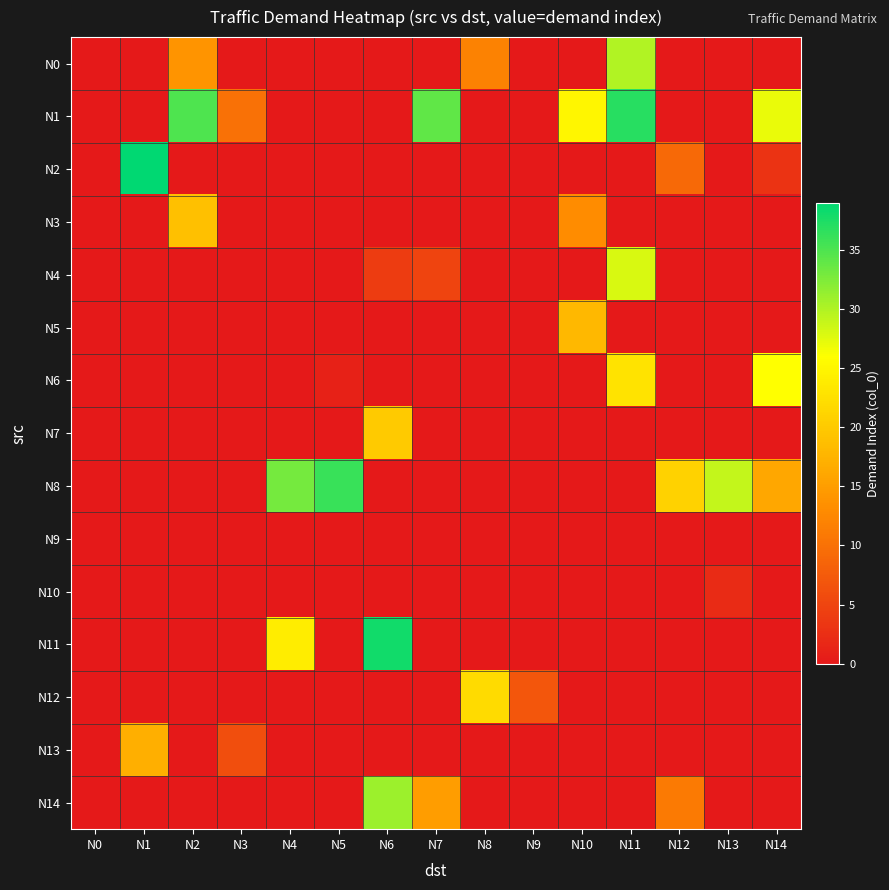

Reading right to left, transcribe all the data shown in this chart.

N0: N14=0	N13=0	N12=0	N11=30	N10=0	N9=0	N8=12	N7=0	N6=0	N5=0	N4=0	N3=0	N2=14	N1=0	N0=0
N1: N14=27	N13=0	N12=0	N11=37	N10=25	N9=0	N8=0	N7=34	N6=0	N5=0	N4=0	N3=10	N2=35	N1=0	N0=0
N2: N14=3	N13=0	N12=9	N11=0	N10=0	N9=0	N8=0	N7=0	N6=0	N5=0	N4=0	N3=0	N2=0	N1=39	N0=0
N3: N14=0	N13=0	N12=0	N11=0	N10=13	N9=0	N8=0	N7=0	N6=0	N5=0	N4=0	N3=0	N2=19	N1=0	N0=0
N4: N14=0	N13=0	N12=0	N11=28	N10=0	N9=0	N8=0	N7=5	N6=4	N5=0	N4=0	N3=0	N2=0	N1=0	N0=0
N5: N14=0	N13=0	N12=0	N11=0	N10=18	N9=0	N8=0	N7=0	N6=0	N5=0	N4=0	N3=0	N2=0	N1=0	N0=0
N6: N14=26	N13=0	N12=0	N11=23	N10=0	N9=0	N8=0	N7=0	N6=0	N5=1	N4=0	N3=0	N2=0	N1=0	N0=0
N7: N14=0	N13=0	N12=0	N11=0	N10=0	N9=0	N8=0	N7=0	N6=20	N5=0	N4=0	N3=0	N2=0	N1=0	N0=0
N8: N14=16	N13=29	N12=21	N11=0	N10=0	N9=0	N8=0	N7=0	N6=0	N5=36	N4=33	N3=0	N2=0	N1=0	N0=0
N9: N14=0	N13=0	N12=0	N11=0	N10=0	N9=0	N8=0	N7=0	N6=0	N5=0	N4=0	N3=0	N2=0	N1=0	N0=0
N10: N14=0	N13=2	N12=0	N11=0	N10=0	N9=0	N8=0	N7=0	N6=0	N5=0	N4=0	N3=0	N2=0	N1=0	N0=0
N11: N14=0	N13=0	N12=0	N11=0	N10=0	N9=0	N8=0	N7=0	N6=38	N5=0	N4=24	N3=0	N2=0	N1=0	N0=0
N12: N14=0	N13=0	N12=0	N11=0	N10=0	N9=7	N8=22	N7=0	N6=0	N5=0	N4=0	N3=0	N2=0	N1=0	N0=0
N13: N14=0	N13=0	N12=0	N11=0	N10=0	N9=0	N8=0	N7=0	N6=0	N5=0	N4=0	N3=6	N2=0	N1=17	N0=0
N14: N14=0	N13=0	N12=11	N11=0	N10=0	N9=0	N8=0	N7=15	N6=31	N5=0	N4=0	N3=0	N2=0	N1=0	N0=0